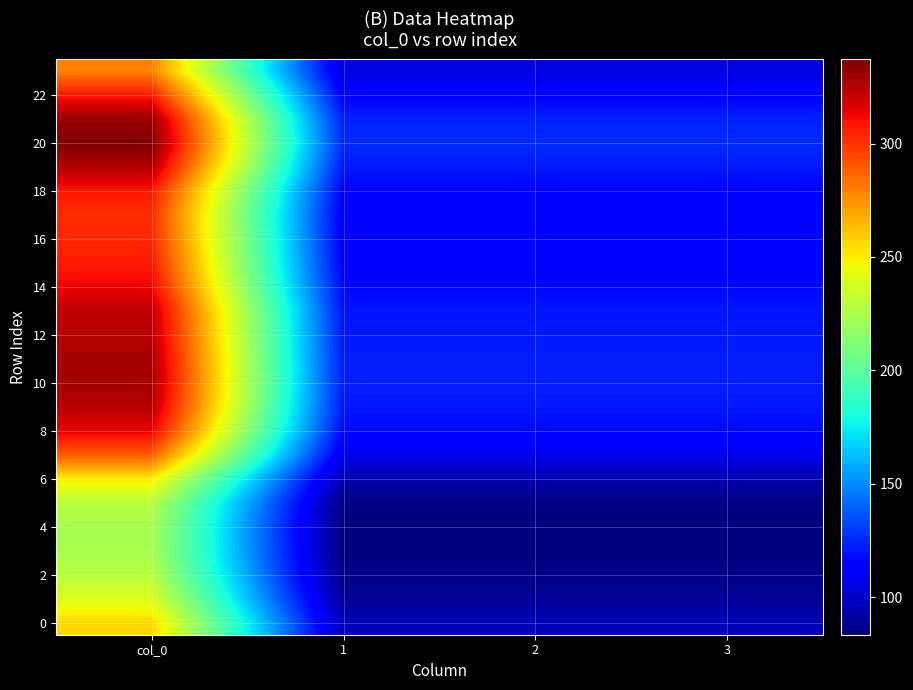

How many series are shown in this chart?

24